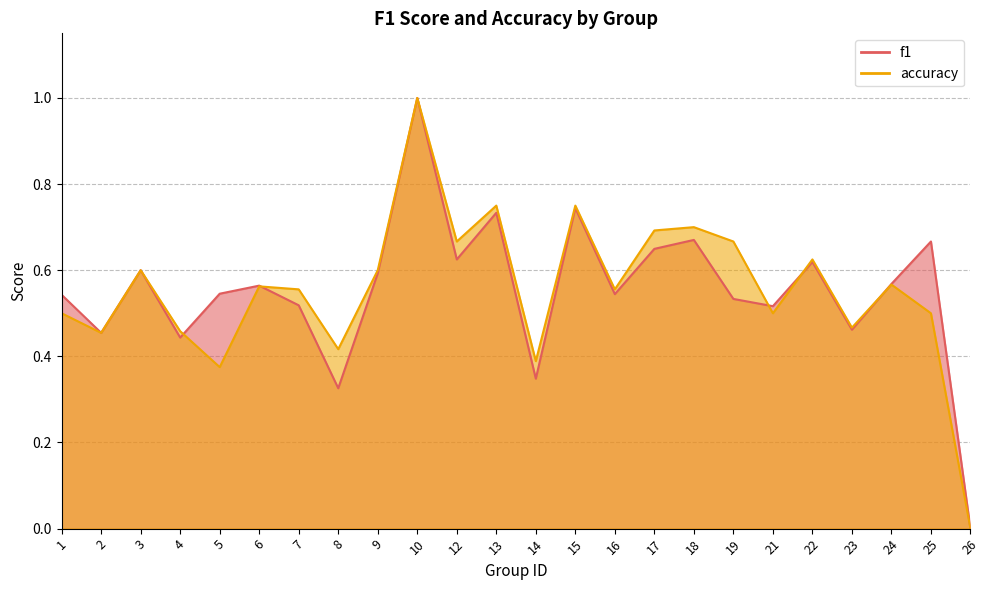

What is the sum of the accuracy values at 6 and 22?

1.2